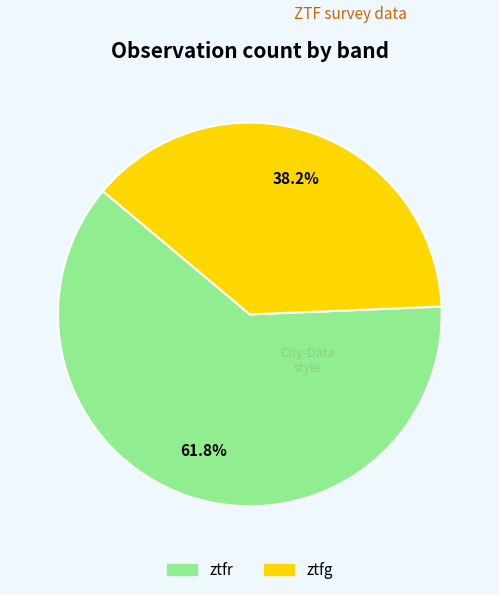

Approximately how many times larger is the value at ztfg compared to ztfr?

0.6